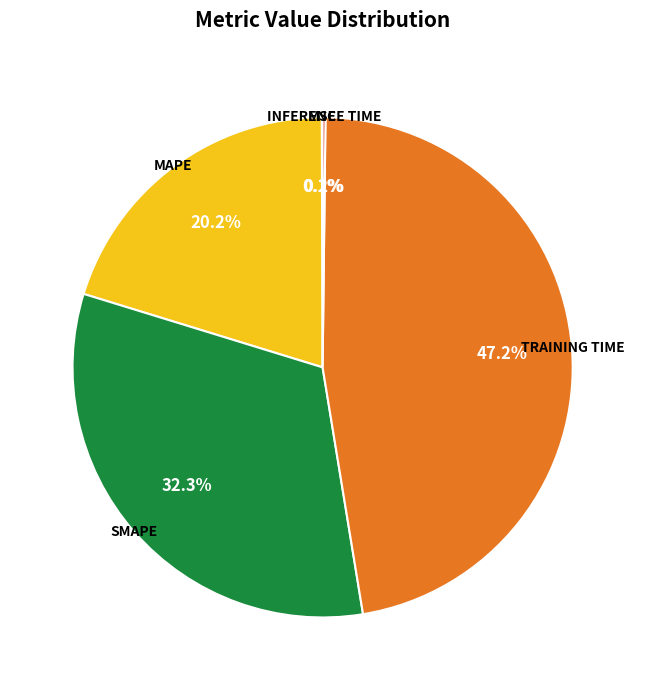

Is there a majority slice in this chart?

No